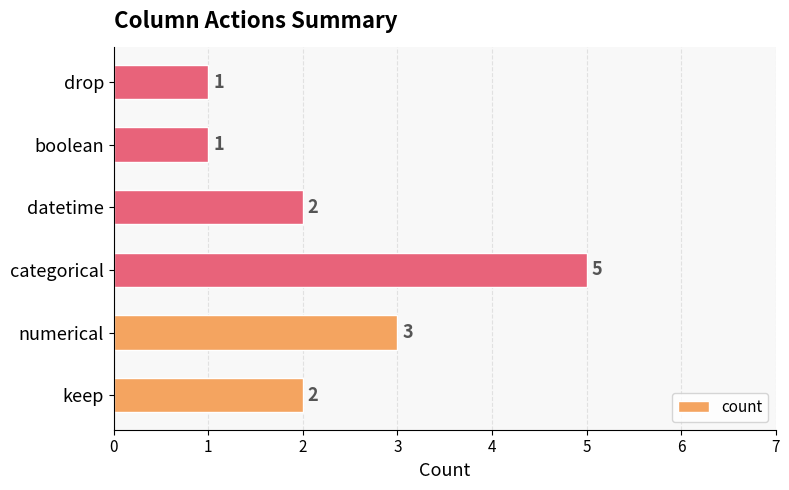

True or false: the data shows 2 at drop.

False